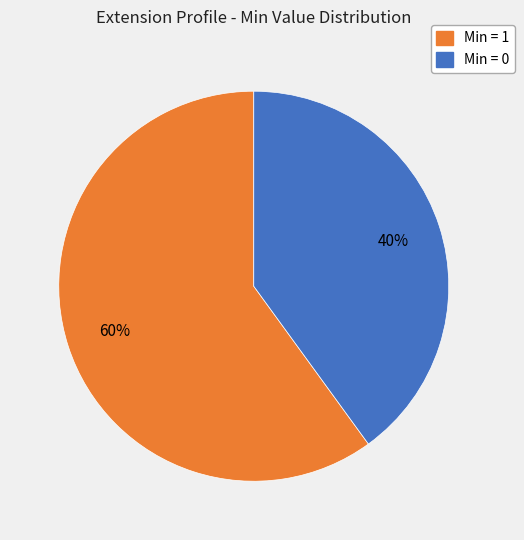

How many slices are in this pie chart?

2